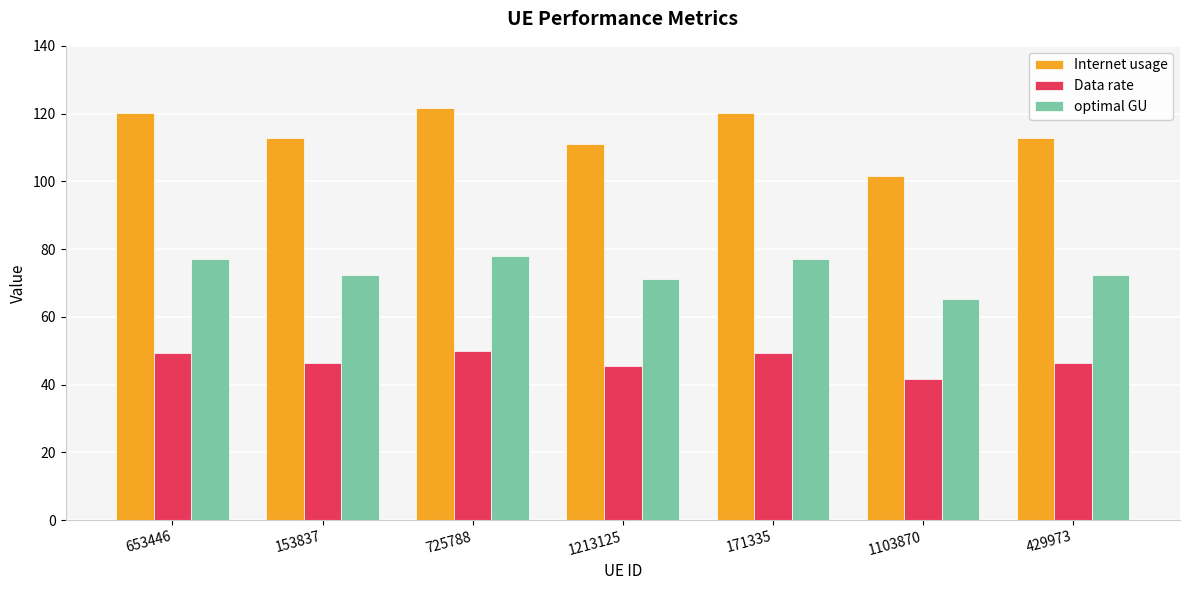

At which label is optimal GU closest to 71?

1213125